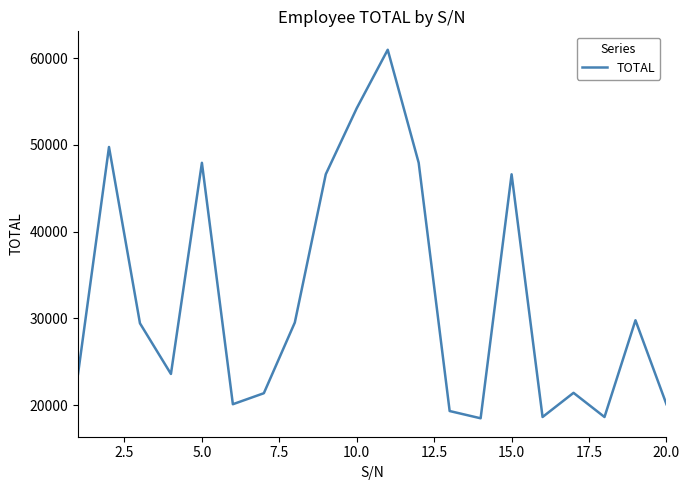

What is the smallest value displayed?

18493.5